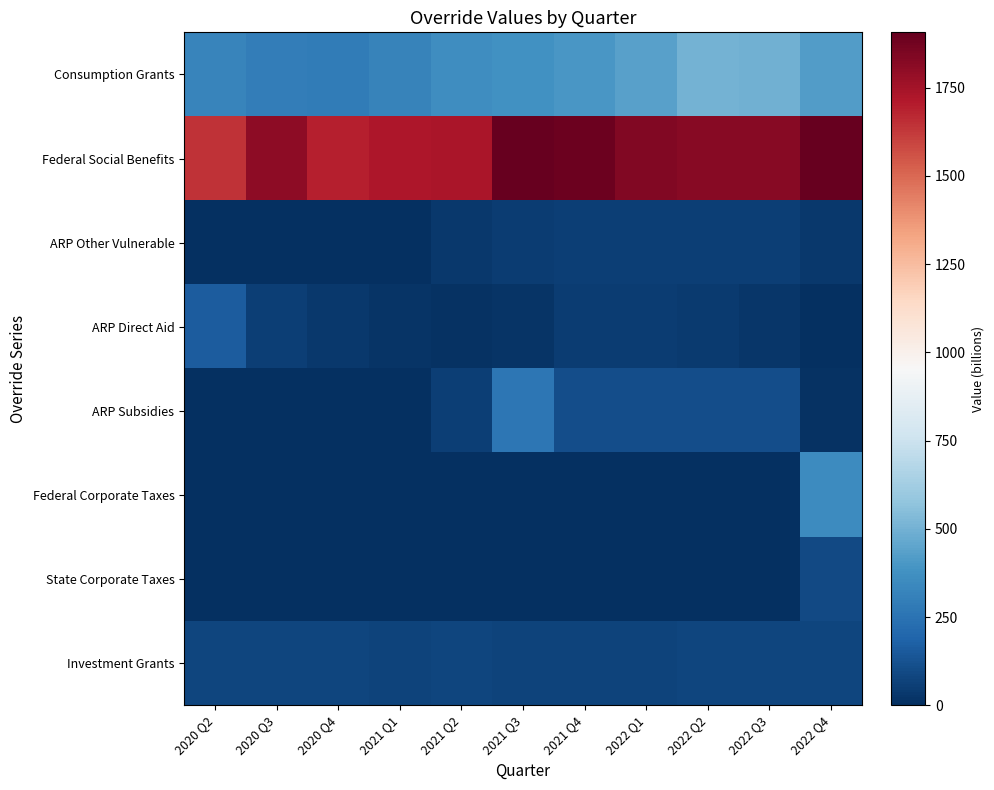

Which series changed the most between 2021 Q1 and 2022 Q3?

Consumption Grants